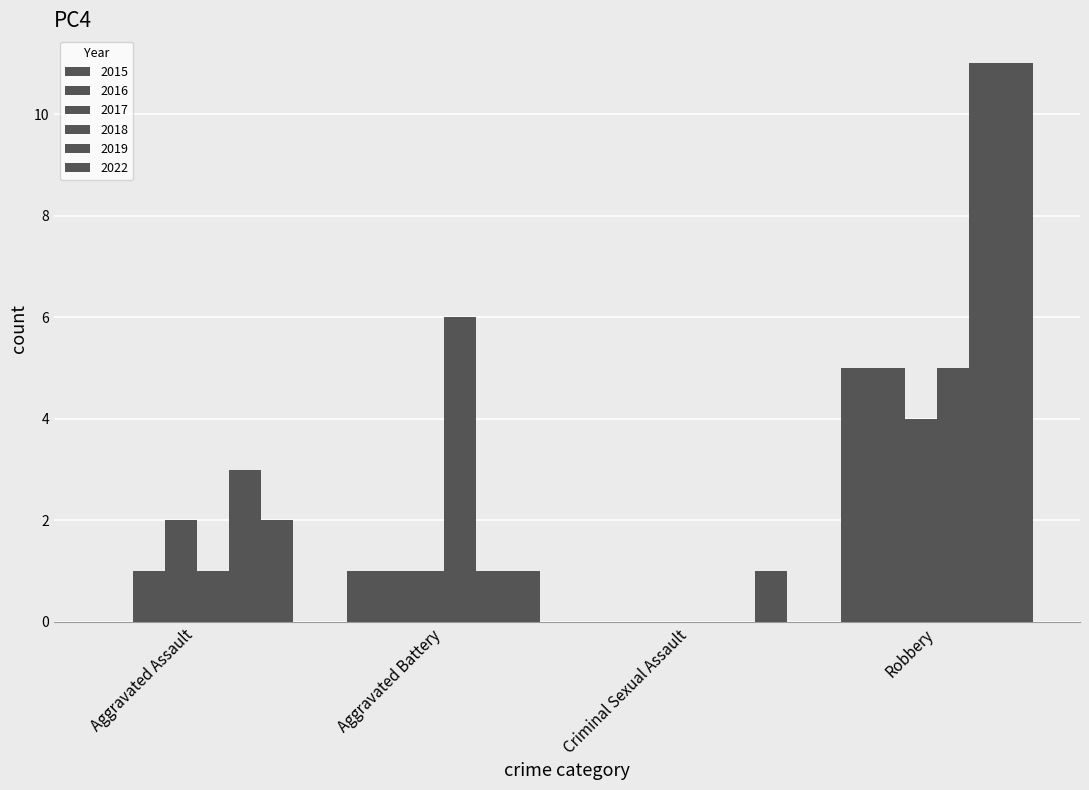

Count the number of data series in this chart.

6